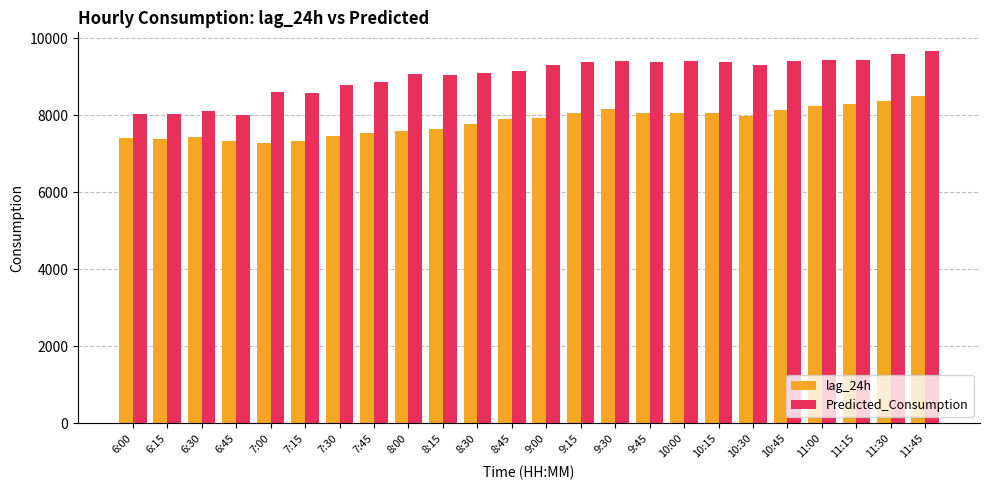

What is the difference between the lag_24h values at 7:30 and 9:00?

475.0